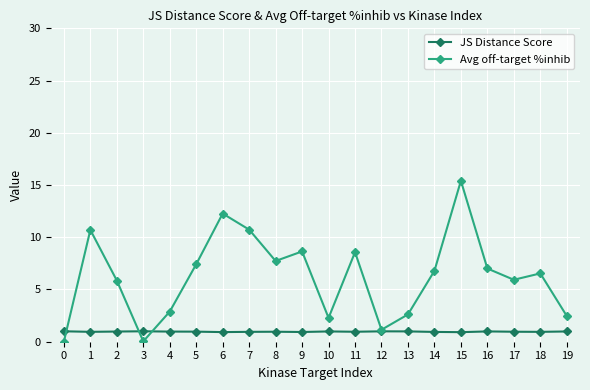

True or false: JS Distance Score has a value of 1.0 at 17.

True